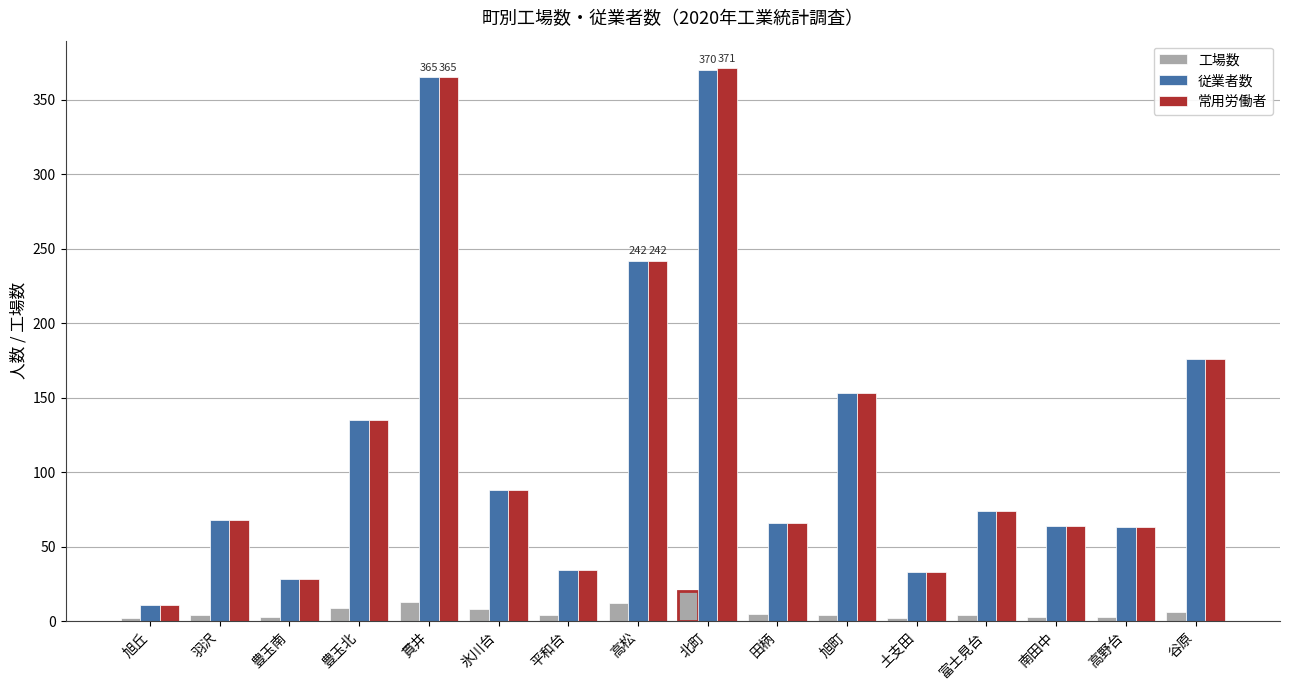

Where is 従業者数 nearest to the value 190?

谷原